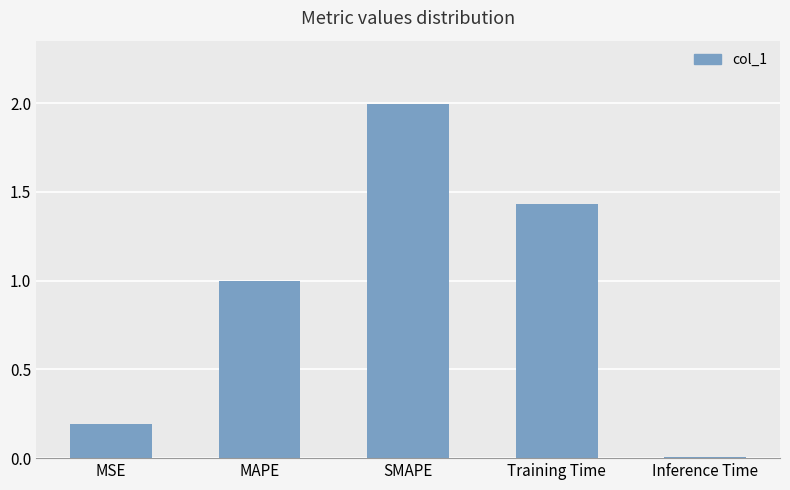

Between SMAPE and MAPE, which is larger?

SMAPE